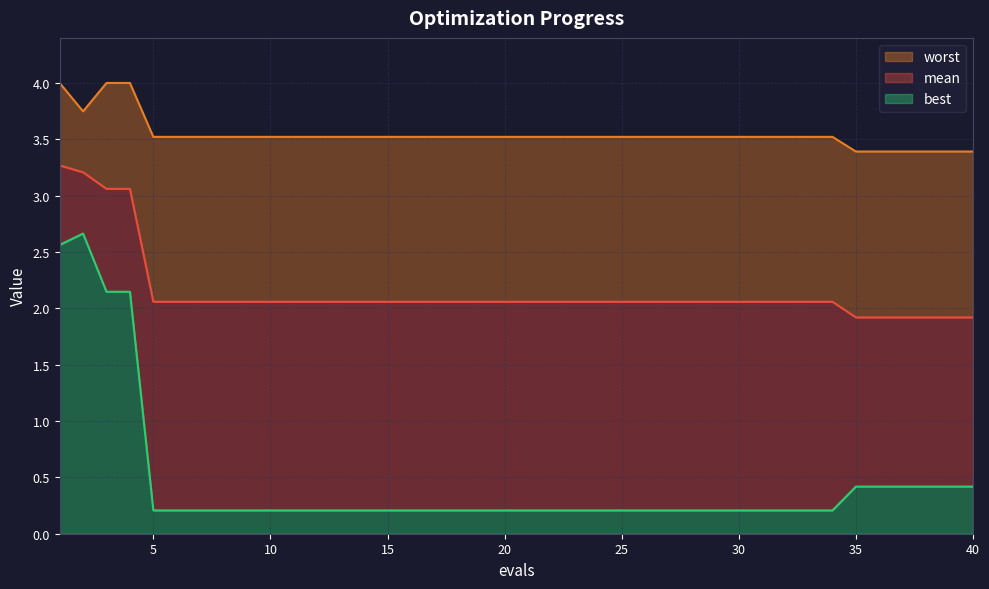

Which category has the highest value in the worst series?

1